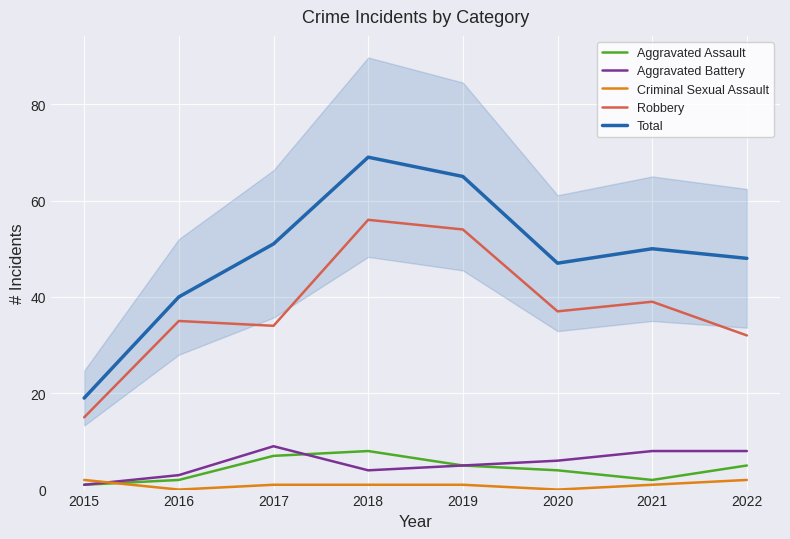

What is the value of the Aggravated Battery point at the 2nd from the left?

3